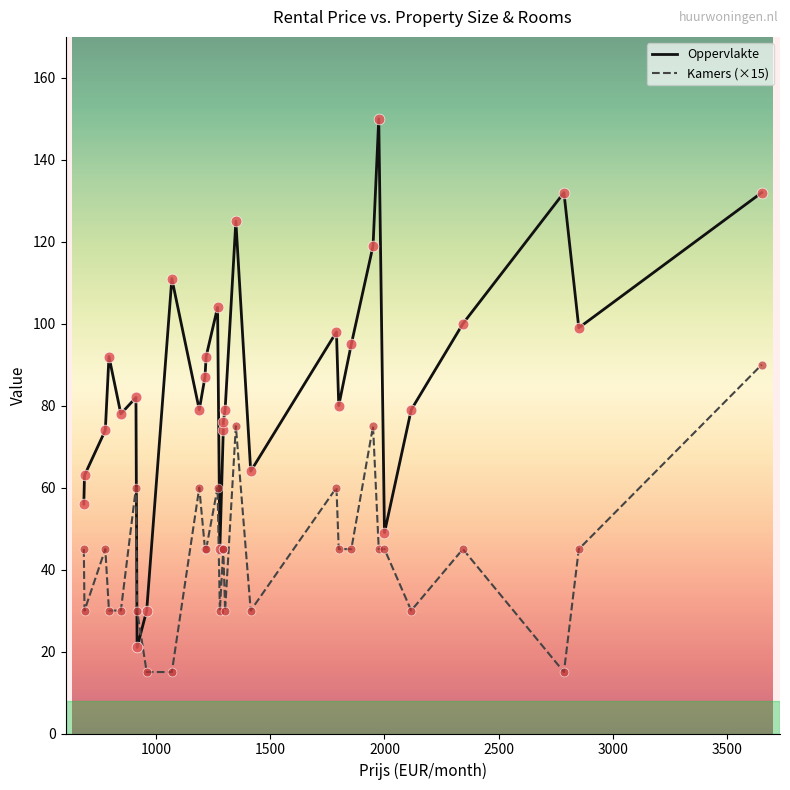

Which series contains the lowest Y value?

Kamers (×15)